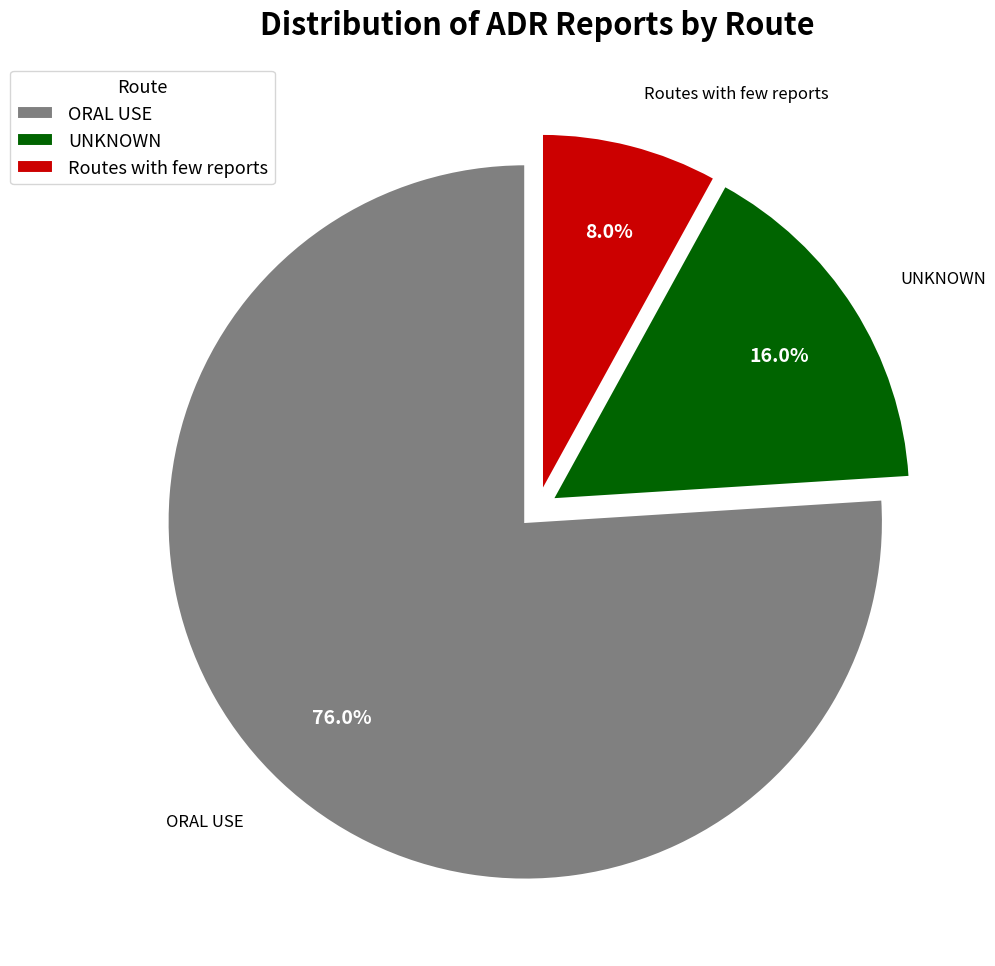

Between Routes with few reports and UNKNOWN, which is larger?

UNKNOWN